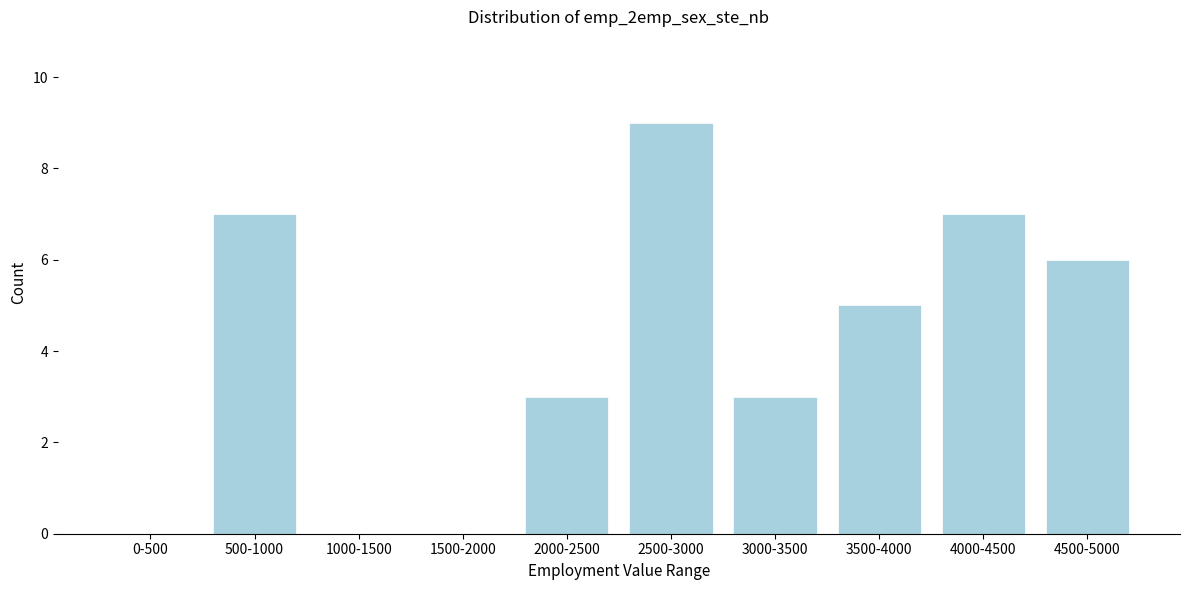

Reading left to right, list all the values displayed in this chart.

0-500=0	500-1000=7	1000-1500=0	1500-2000=0	2000-2500=3	2500-3000=9	3000-3500=3	3500-4000=5	4000-4500=7	4500-5000=6